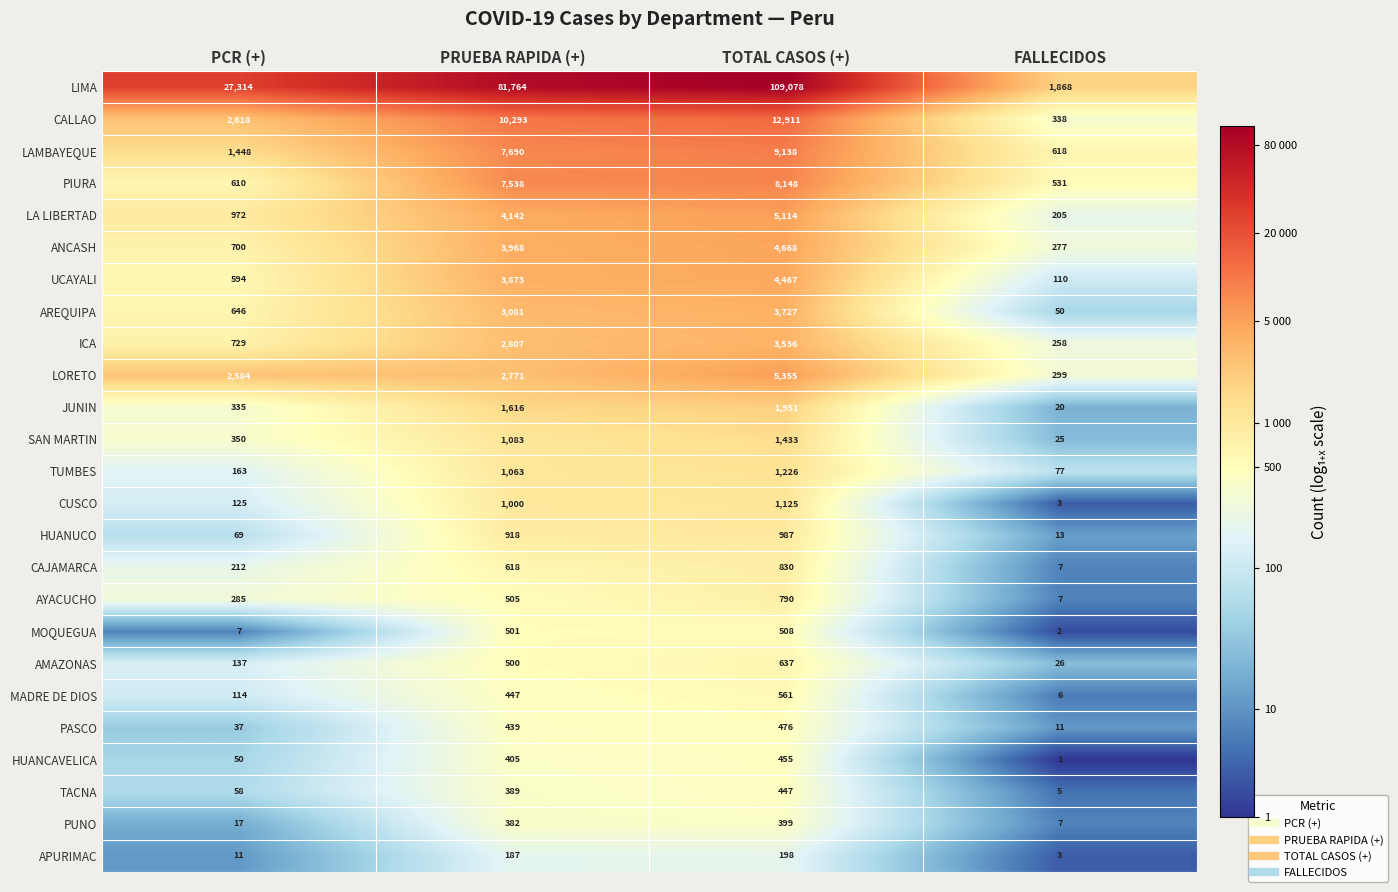

At which category is the sum across all series the highest?

TOTAL CASOS (+)